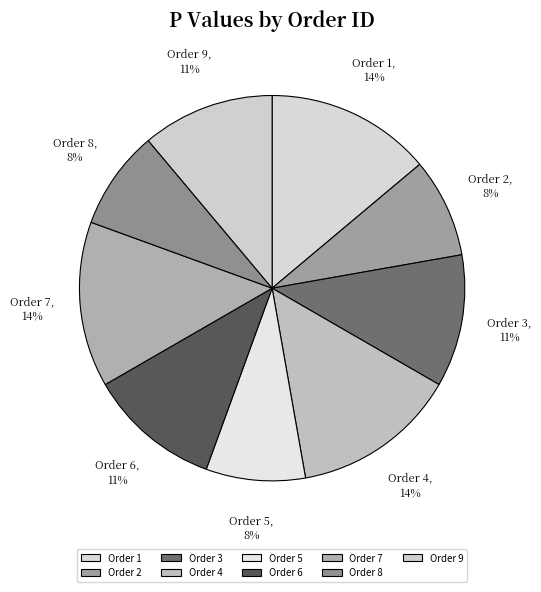

Between Order 7 and Order 8, which is larger?

Order 7